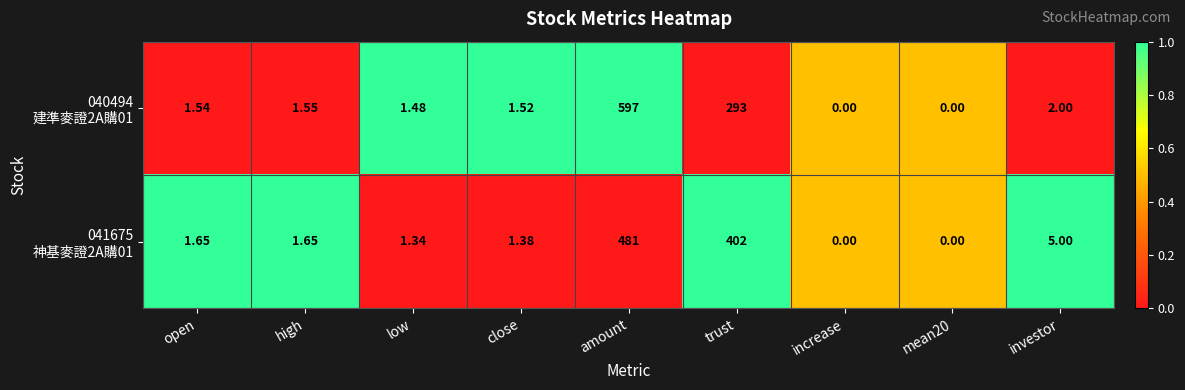

At which category is the sum across all series the highest?

amount